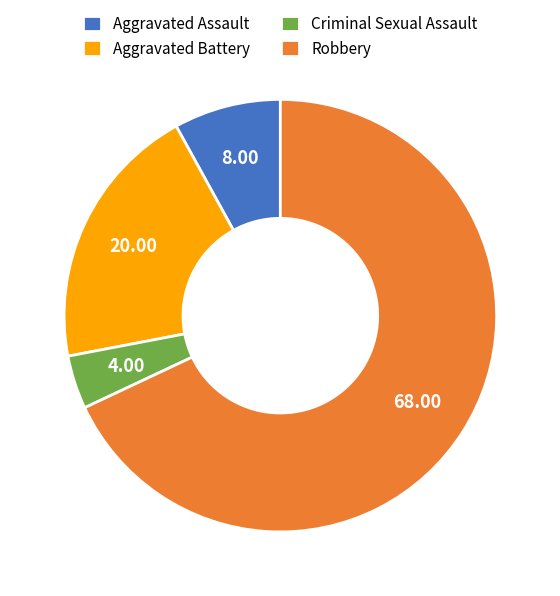

Do Robbery and Criminal Sexual Assault together represent more than half of the pie?

Yes